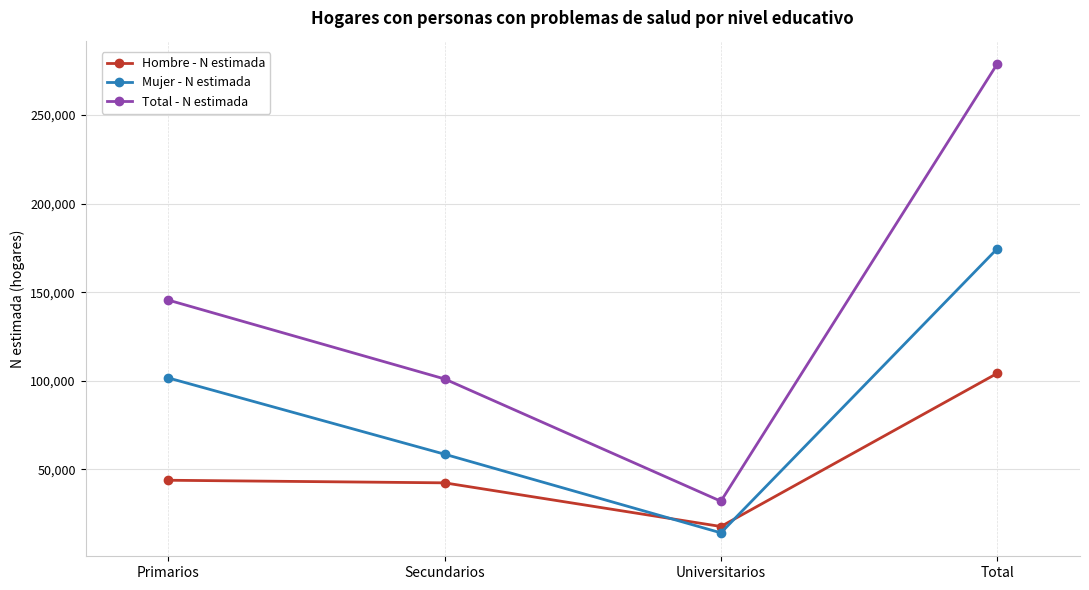

Between Secundarios and Universitarios, which series saw the biggest shift?

Total - N estimada